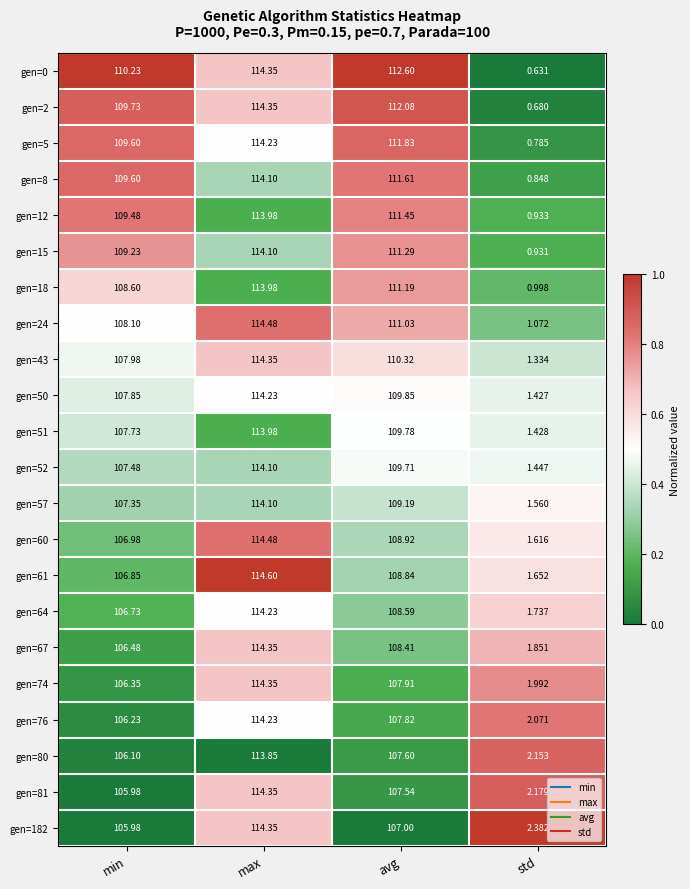

What is the spread (max minus min) of values at avg?

5.6